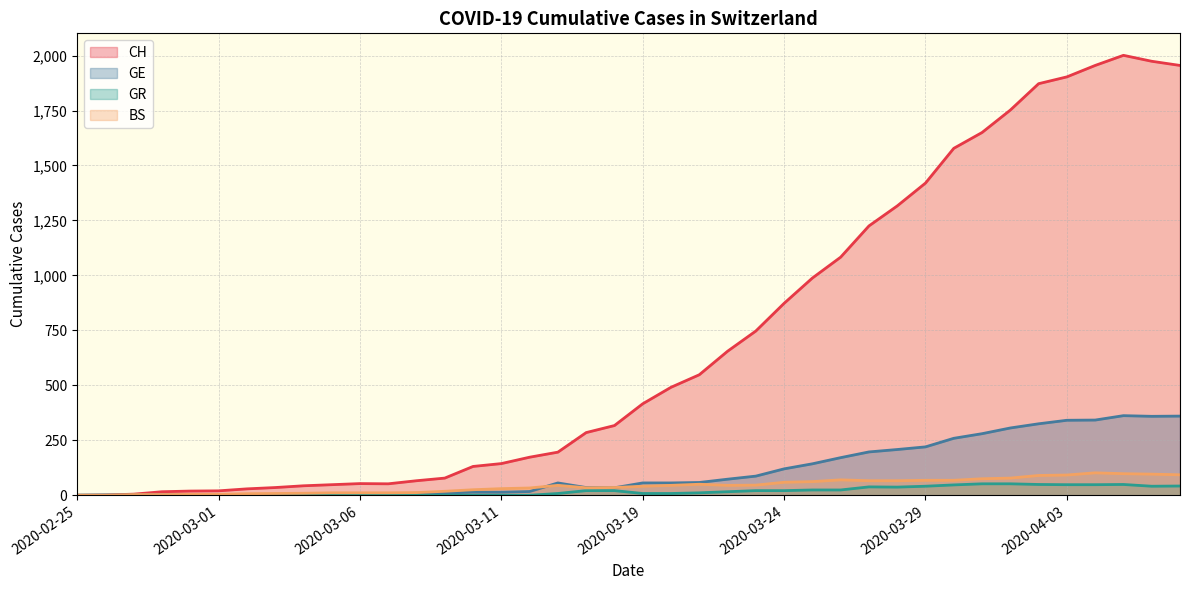

List the labels in order of GE value, smallest first.

2020-02-25, 2020-02-26, 2020-02-27, 2020-02-28, 2020-02-29, 2020-03-01, 2020-03-02, 2020-03-03, 2020-03-04, 2020-03-05, 2020-03-06, 2020-03-07, 2020-03-08, 2020-03-09, 2020-03-10, 2020-03-11, 2020-03-12, 2020-03-18, 2020-03-17, 2020-03-16, 2020-03-19, 2020-03-20, 2020-03-21, 2020-03-22, 2020-03-23, 2020-03-24, 2020-03-25, 2020-03-26, 2020-03-27, 2020-03-28, 2020-03-29, 2020-03-30, 2020-03-31, 2020-04-01, 2020-04-02, 2020-04-03, 2020-04-04, 2020-04-06, 2020-04-07, 2020-04-05